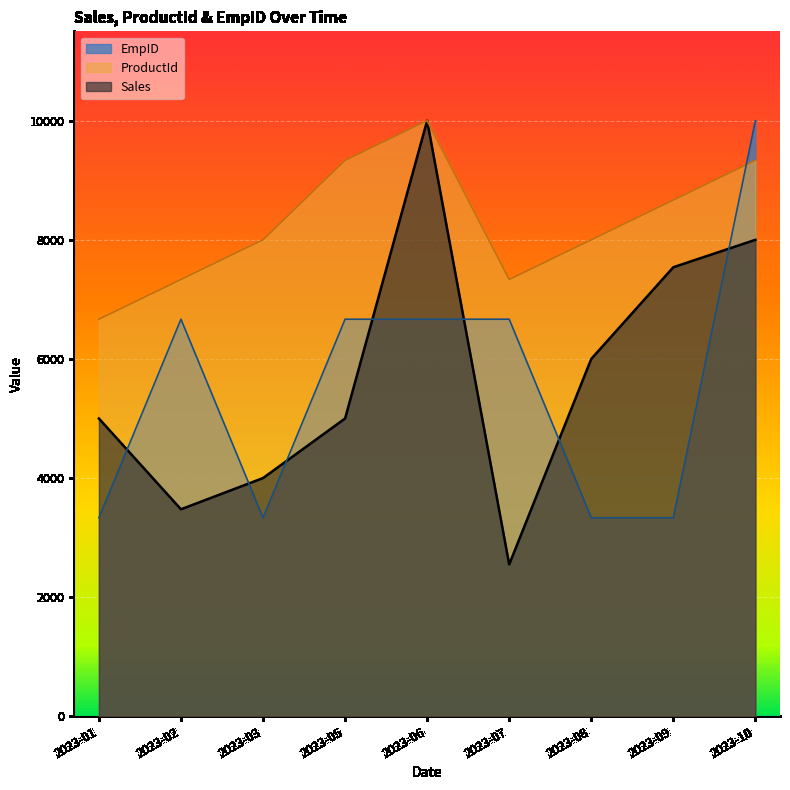

Which series has the largest total across all categories?

ProductId